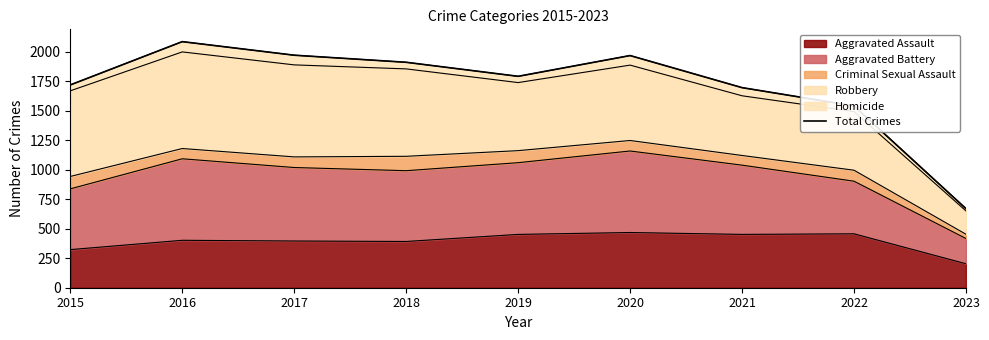

How many points are higher than both their immediate neighbors (excluding endpoints)?

2